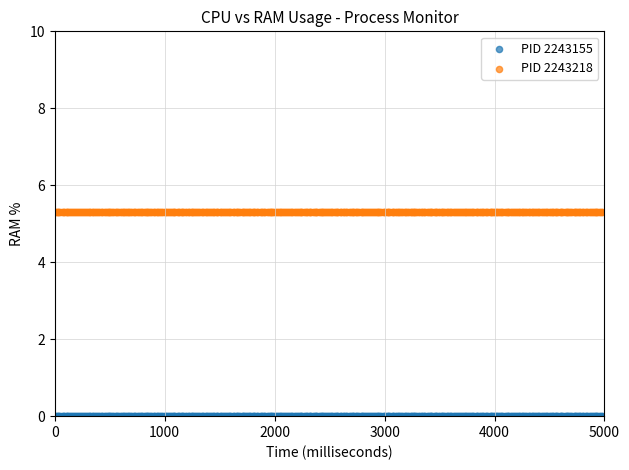

Which series reaches the minimum Y coordinate?

PID 2243155